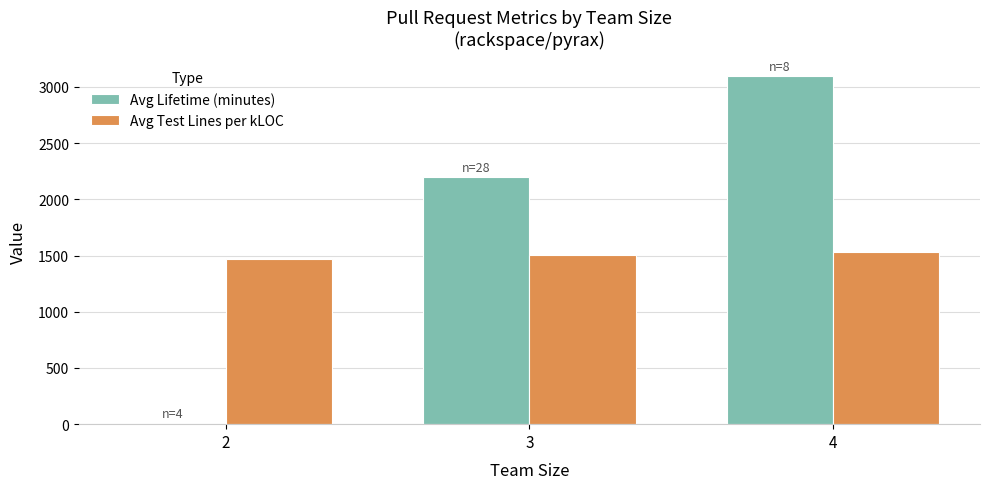

Count the number of categories in the chart.

3